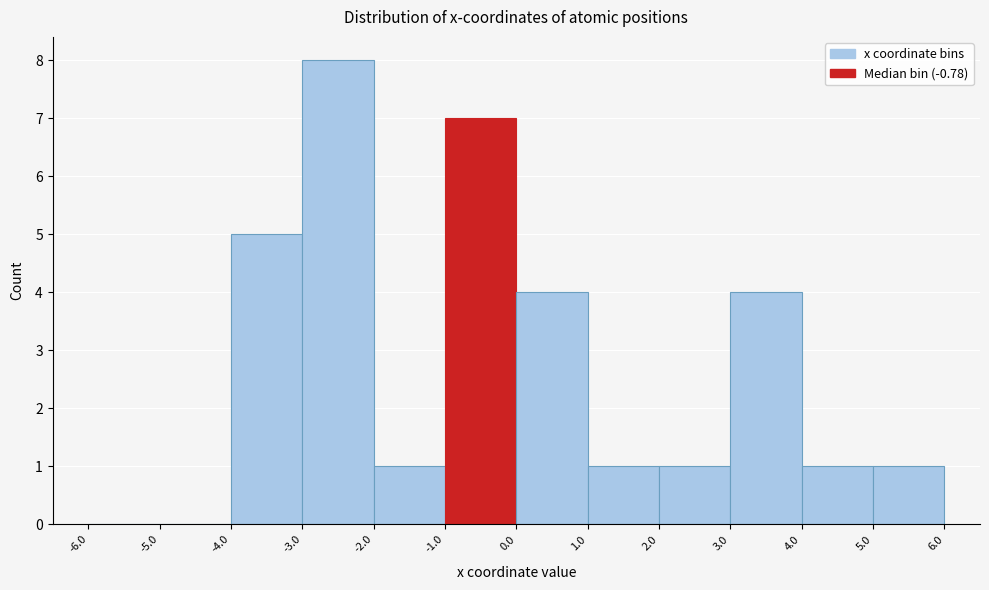

Reading left to right, transcribe this chart: for each bar, give the range it covers on the x-axis and its height. The values are not printed on the chart, so give them approximately, as read against the axis.

-6.0 to -5.0: 0
-5.0 to -4.0: 0
-4.0 to -3.0: 5
-3.0 to -2.0: 8
-2.0 to -1.0: 1
-1.0 to 0.0: 7
0.0 to 1.0: 4
1.0 to 2.0: 1
2.0 to 3.0: 1
3.0 to 4.0: 4
4.0 to 5.0: 1
5.0 to 6.0: 1